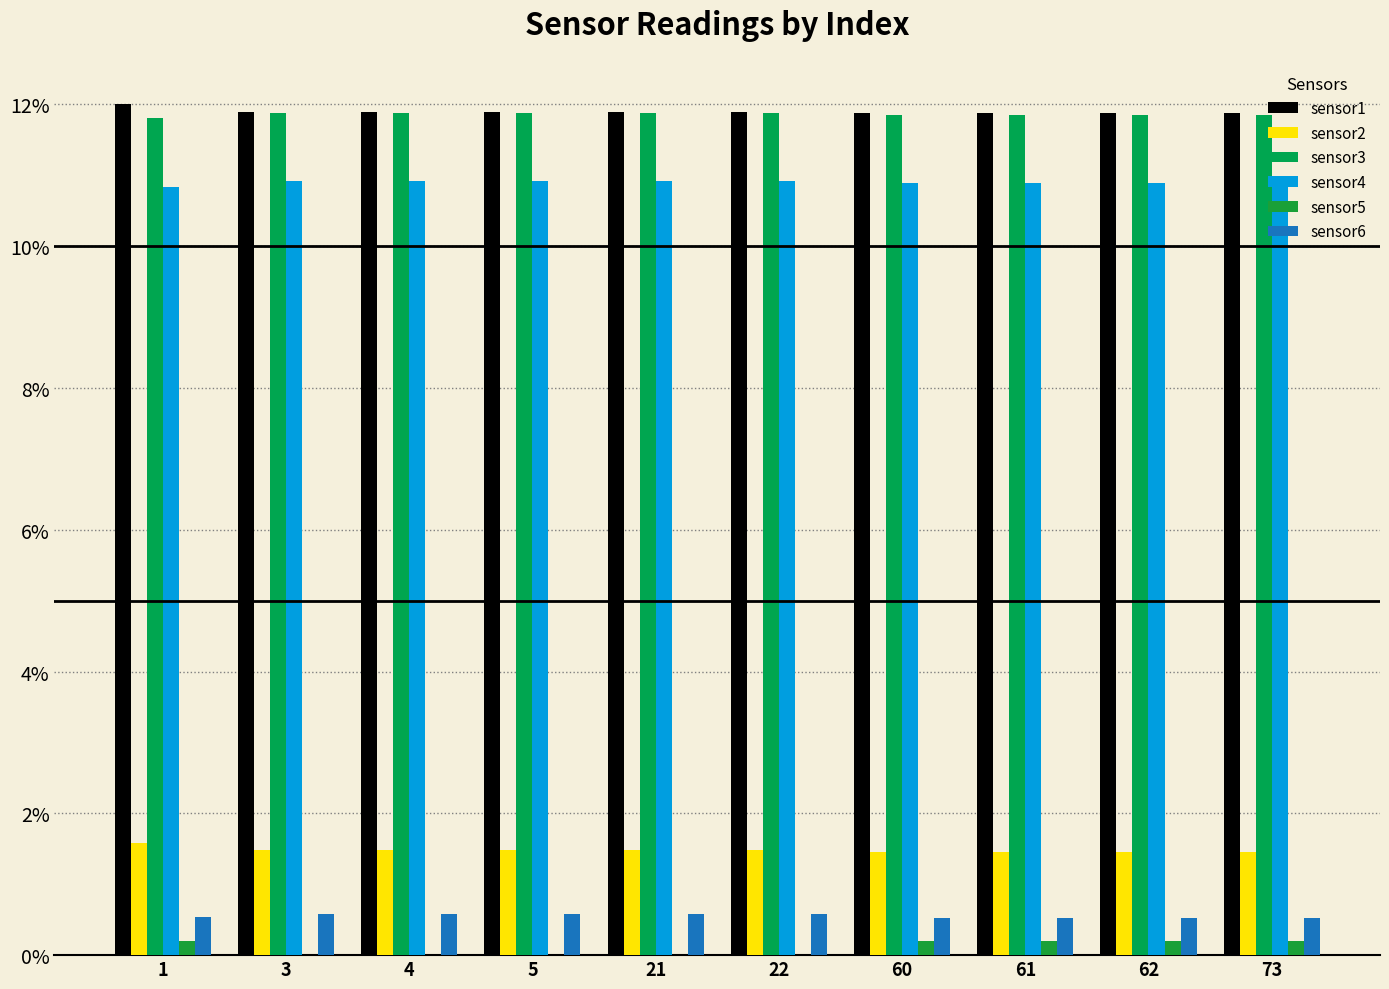

Is the value of sensor1 at 1 greater than the value of sensor5 at 5?

Yes